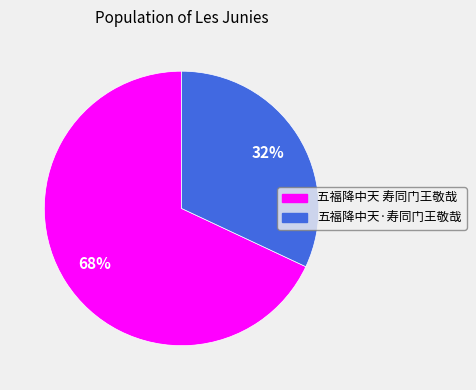

What is the ratio of the value at 五福降中天 寿同门王敬哉 to the value at 五福降中天·寿同门王敬哉?

2.1